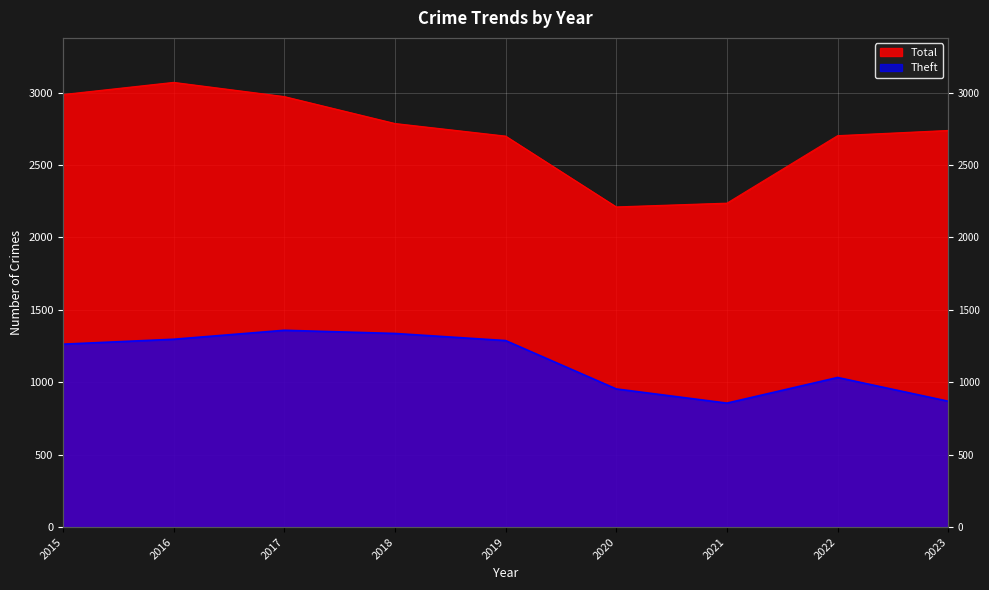

Reading left to right, transcribe all the data shown in this chart.

Theft: 2015=1263	2016=1297	2017=1359	2018=1337	2019=1288	2020=954	2021=856	2022=1033	2023=869
Total: 2015=2987	2016=3071	2017=2973	2018=2787	2019=2700	2020=2211	2021=2237	2022=2703	2023=2739